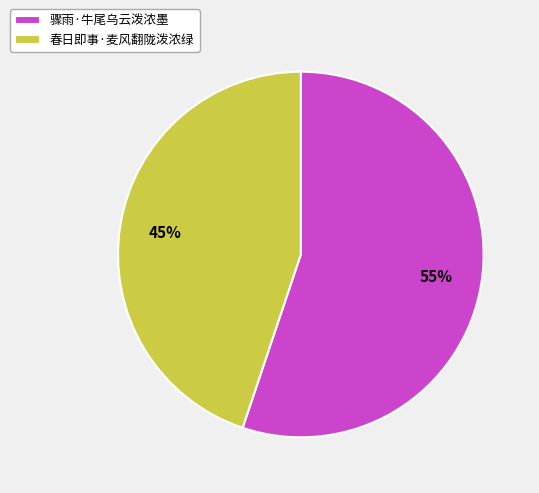

What percentage is the 春日即事·麦风翻陇泼浓绿 slice, to the nearest percent?

45%